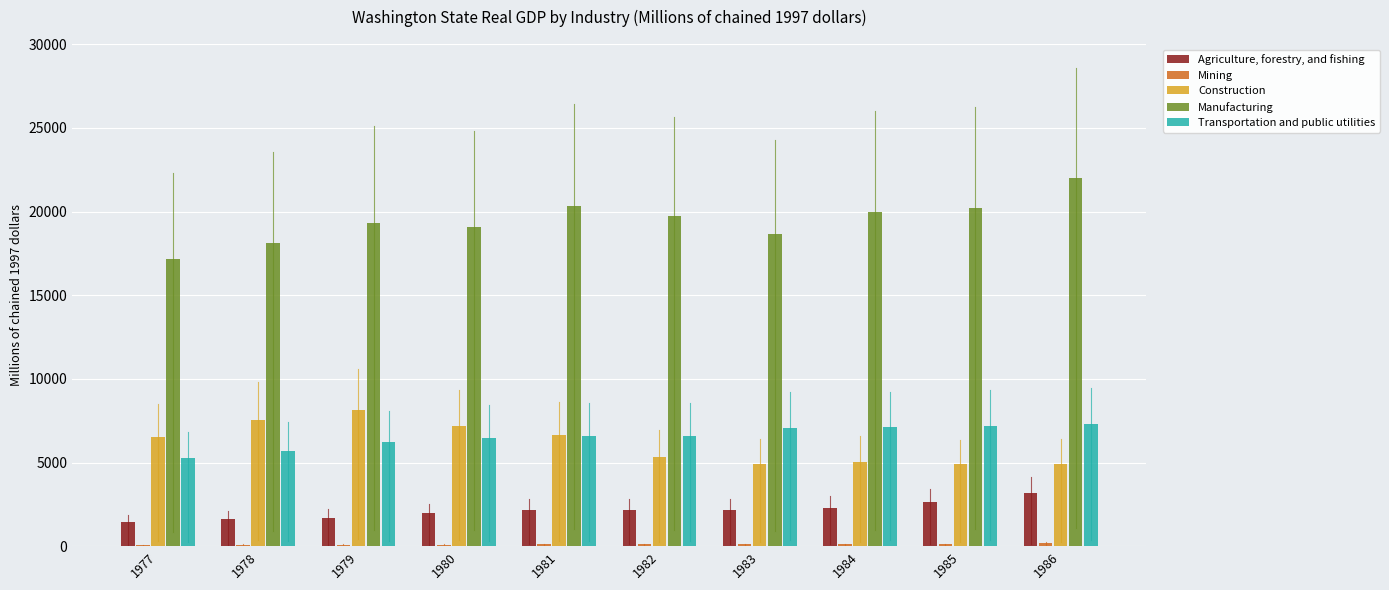

Count the number of categories in the chart.

10